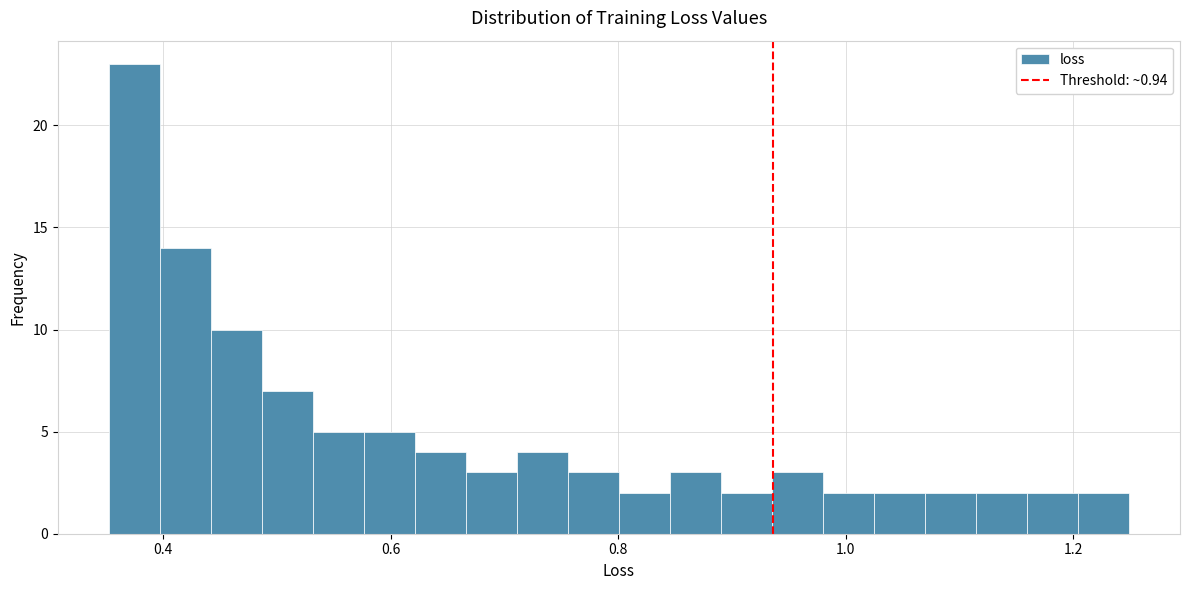

Read against the x-axis, roughly where is the centre of the tallest bar?

0.38